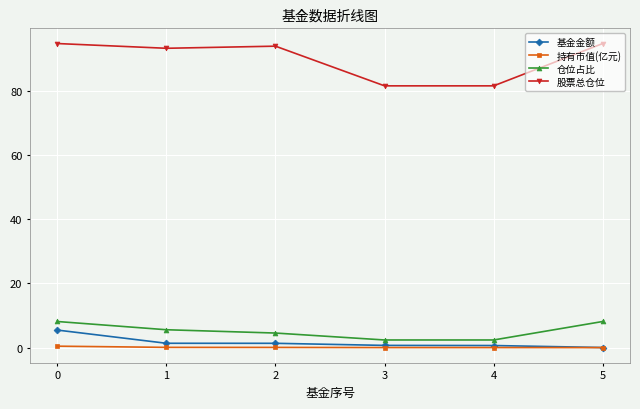

How many distinct data groups are displayed?

4